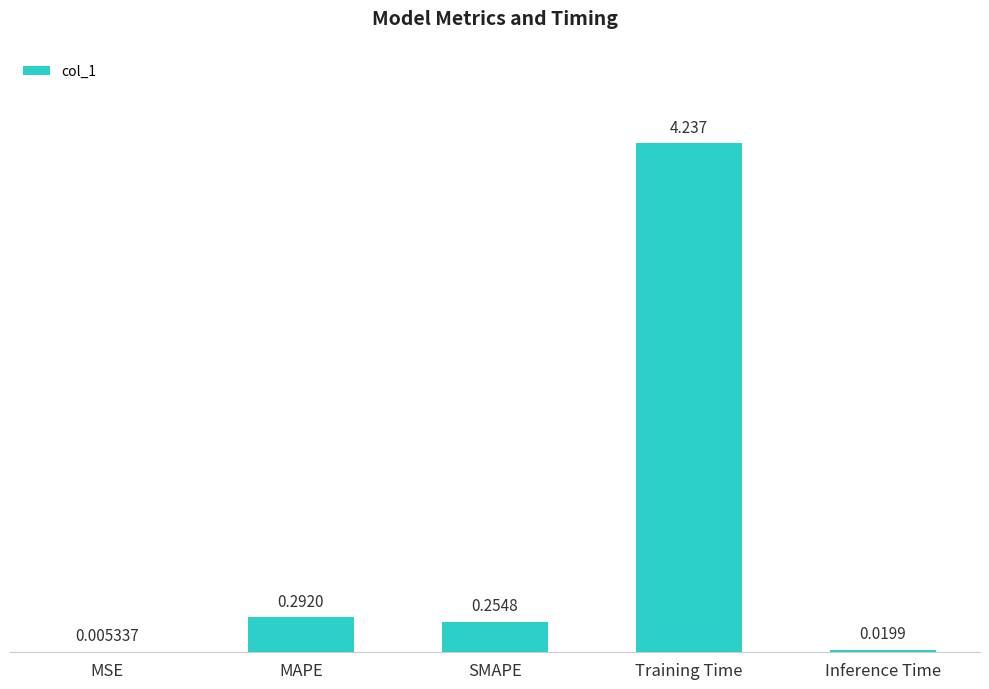

Which has a higher value, MAPE or Training Time?

Training Time